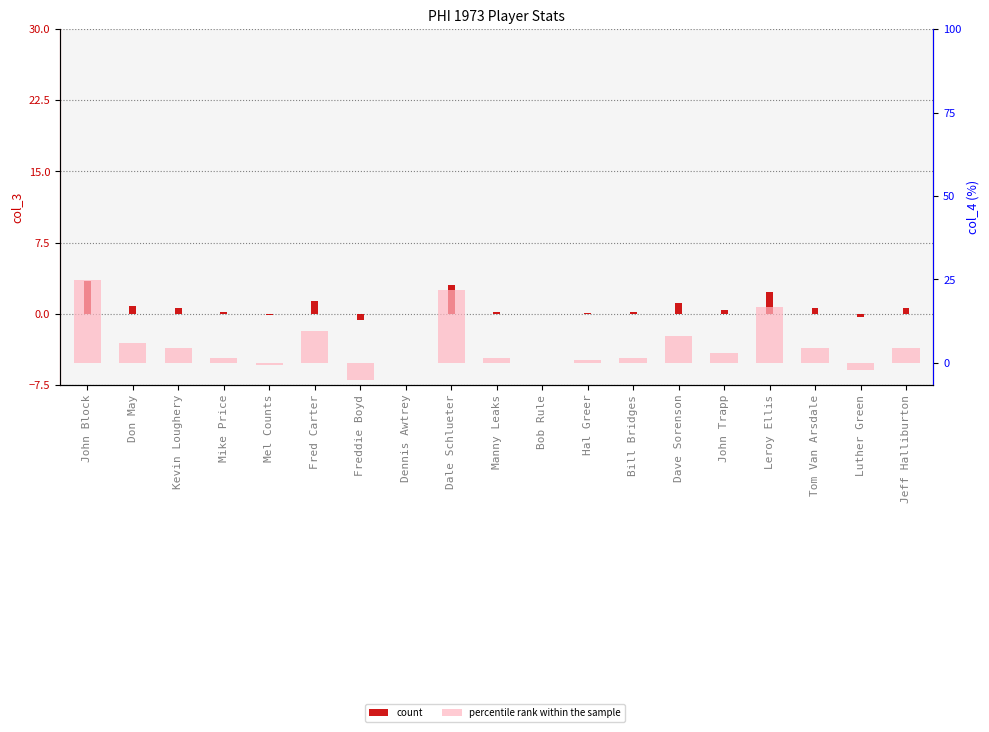

How many values in percentile rank within the sample are below zero?

3